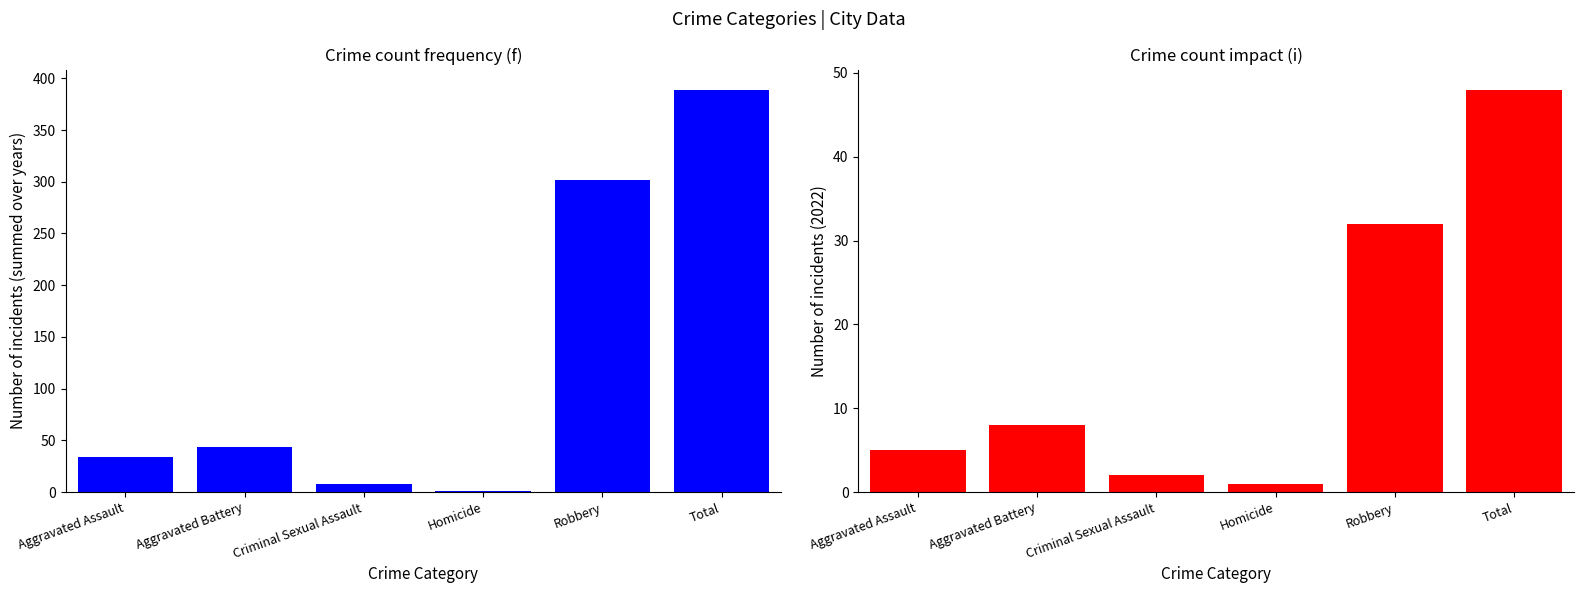

How many data points are less than 44?

3